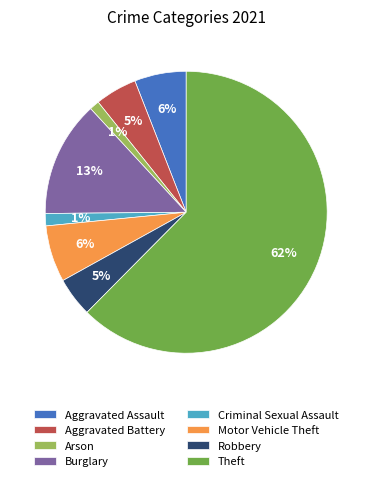

What is the largest slice in the pie chart?

Theft